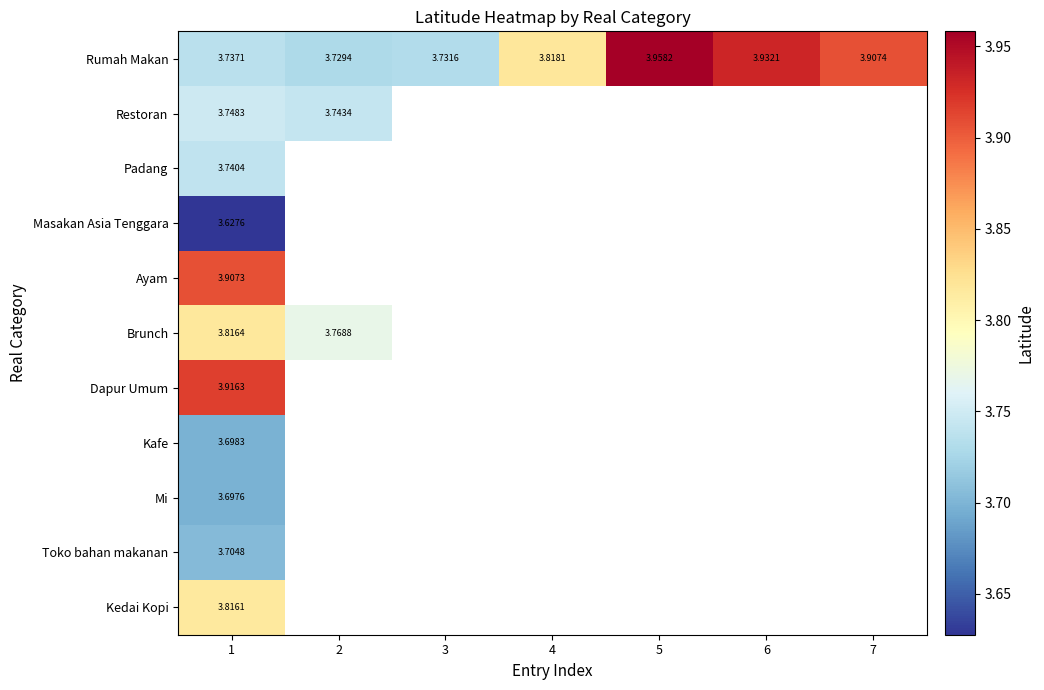

Which category has the highest value across all series?

5